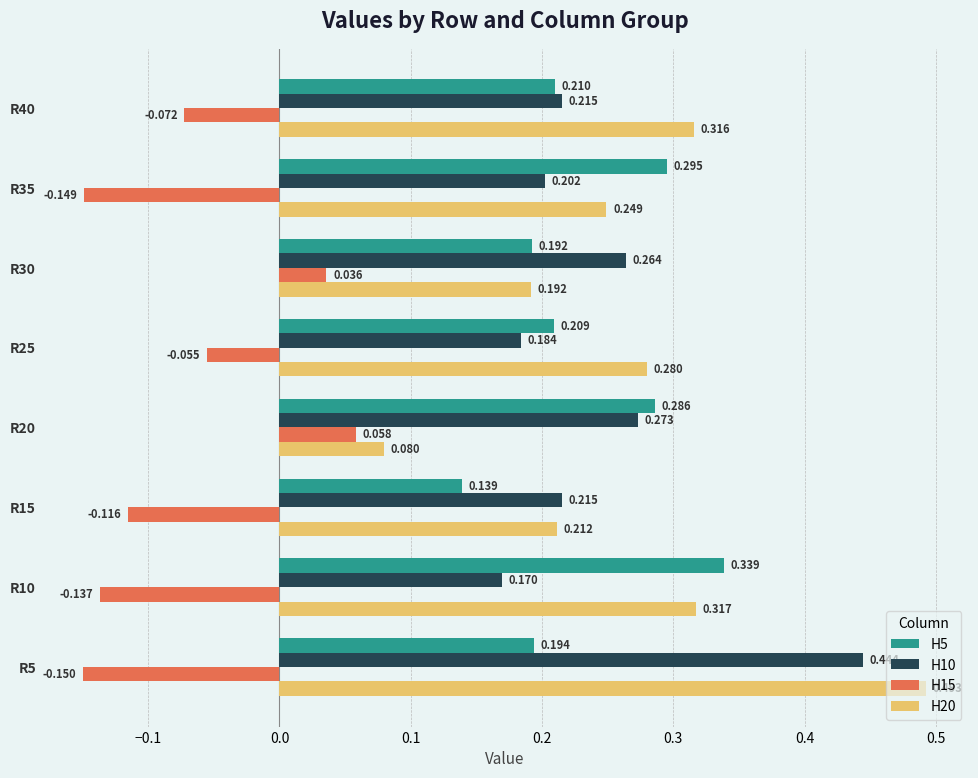

What are all the series names shown in the legend?

H5, H10, H15, H20